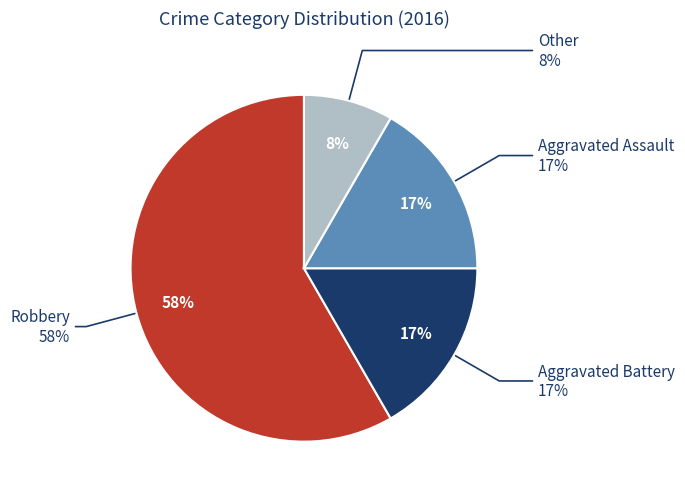

Does Aggravated Battery represent more than half of the total?

No